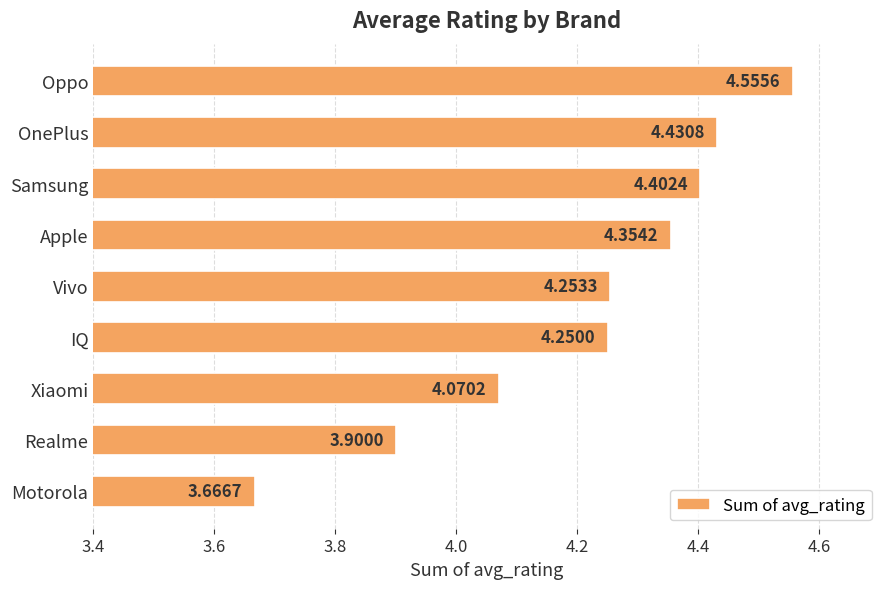

At which label is the value closest to 4?

Xiaomi